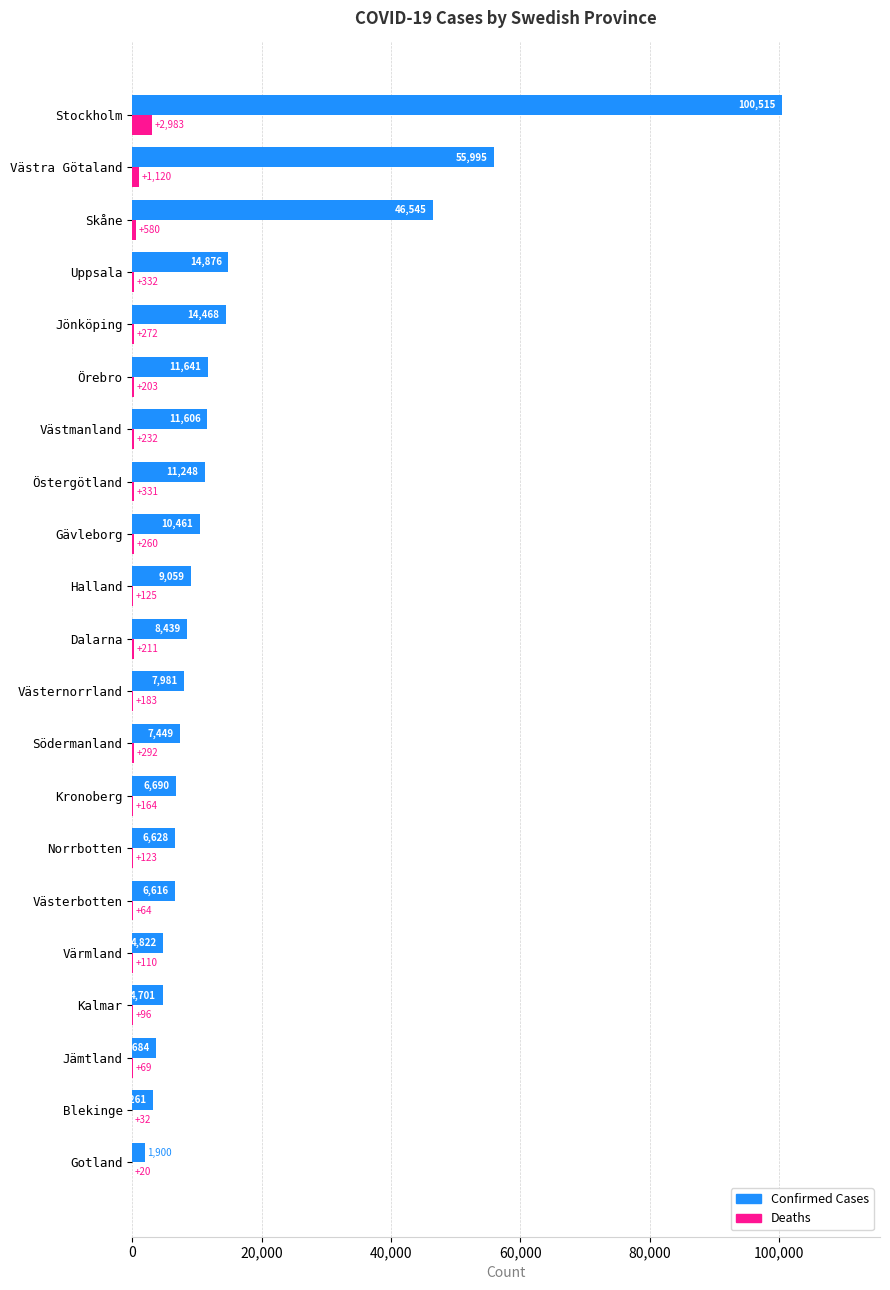

What is the greatest value displayed?

100515